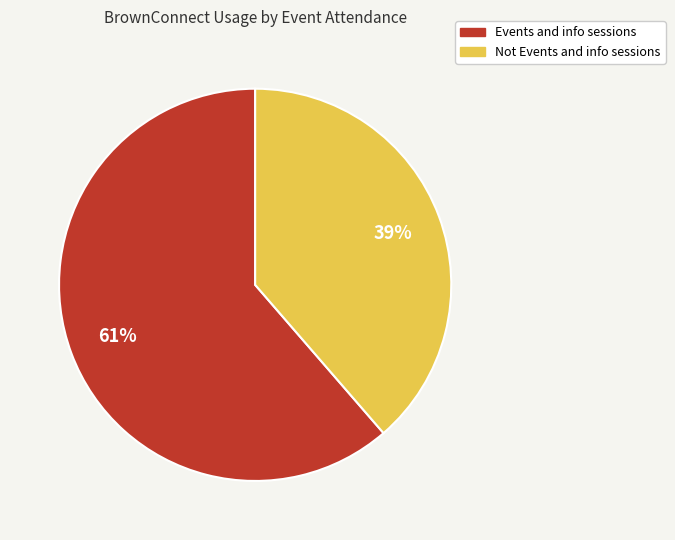

To the nearest percent, what is the average slice percentage?

50%